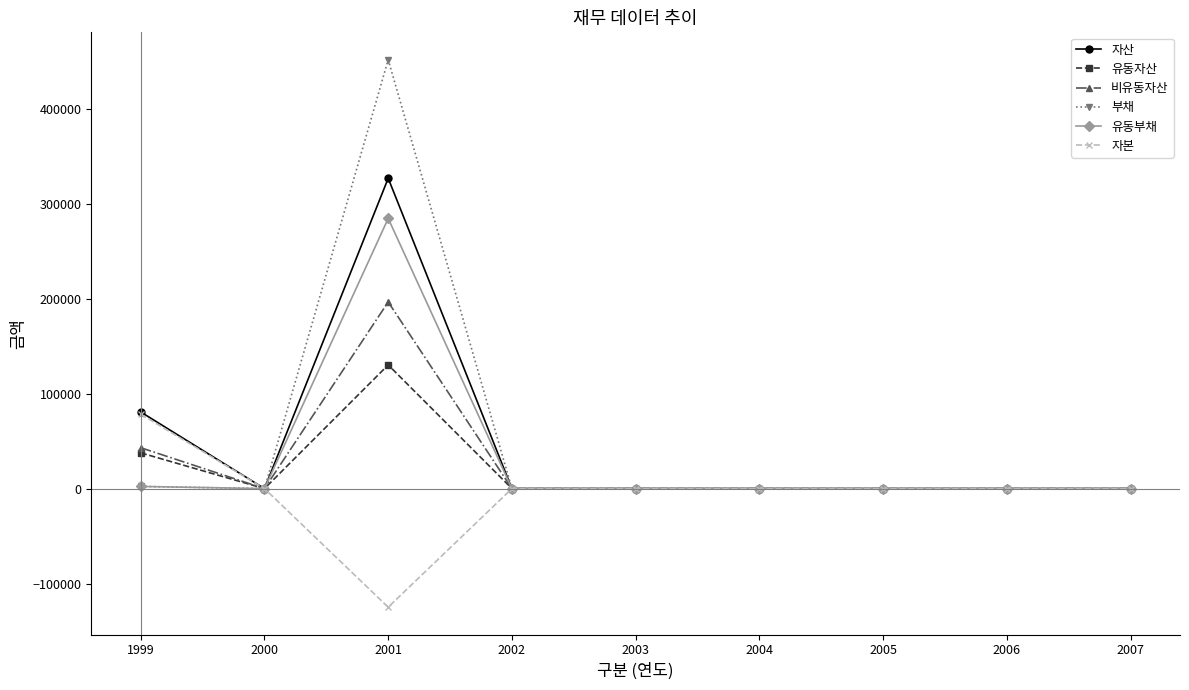

At which category does 자본 reach its first local valley?

2001